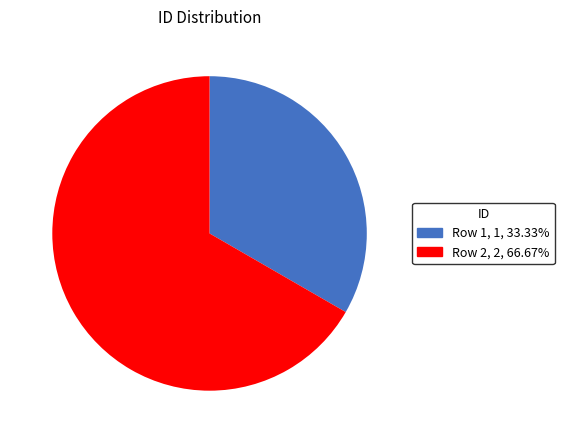

Is it true that Row 1 is 28% of the pie?

False